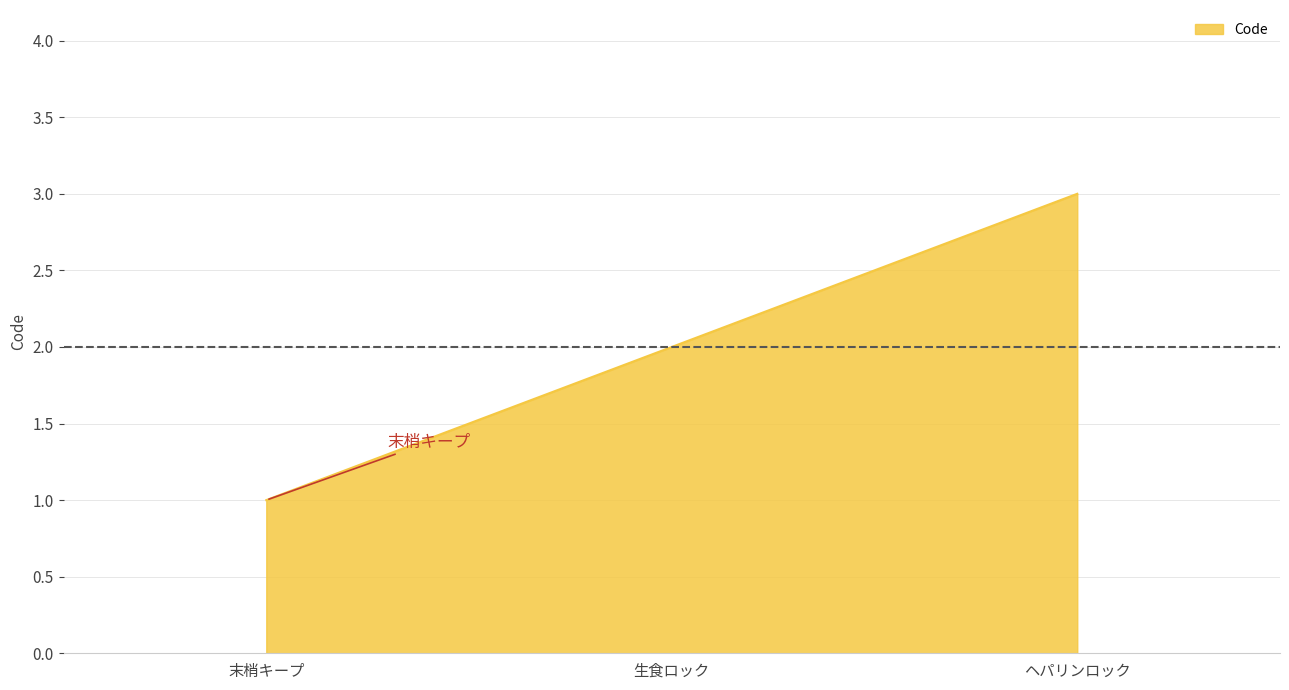

What position from the left is 末梢キープ?

1